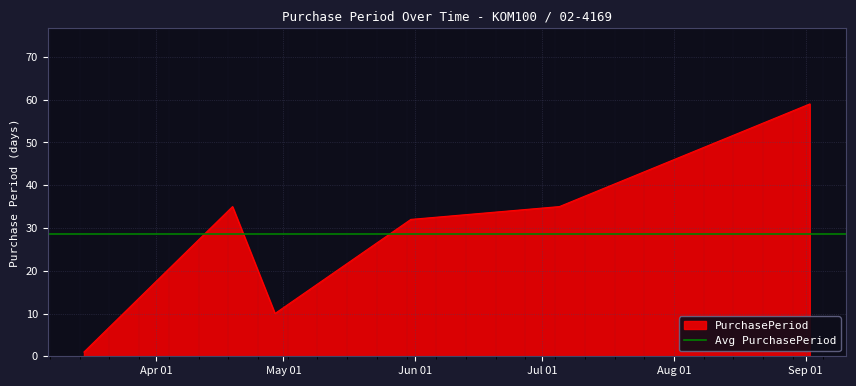

Reading left to right, transcribe all the data shown in this chart.

2016-03-15=1	2016-04-19=35	2016-04-29=10	2016-05-31=32	2016-07-05=35	2016-09-02=59